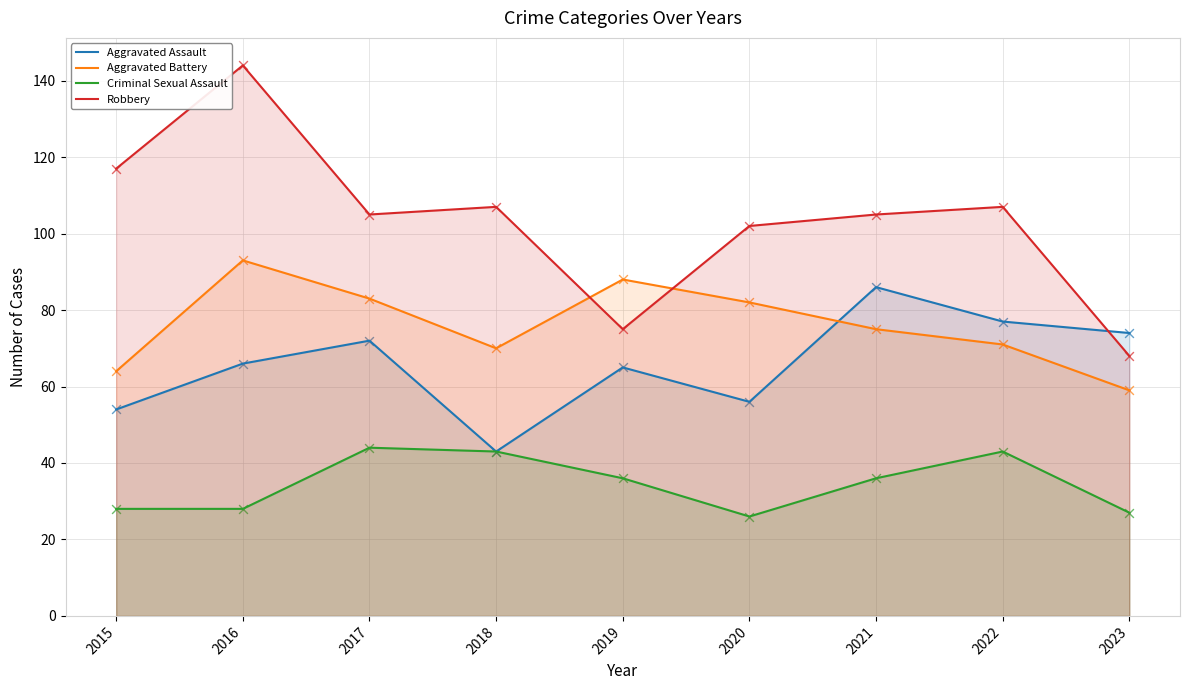

What is the total value across all series at 2021?

302